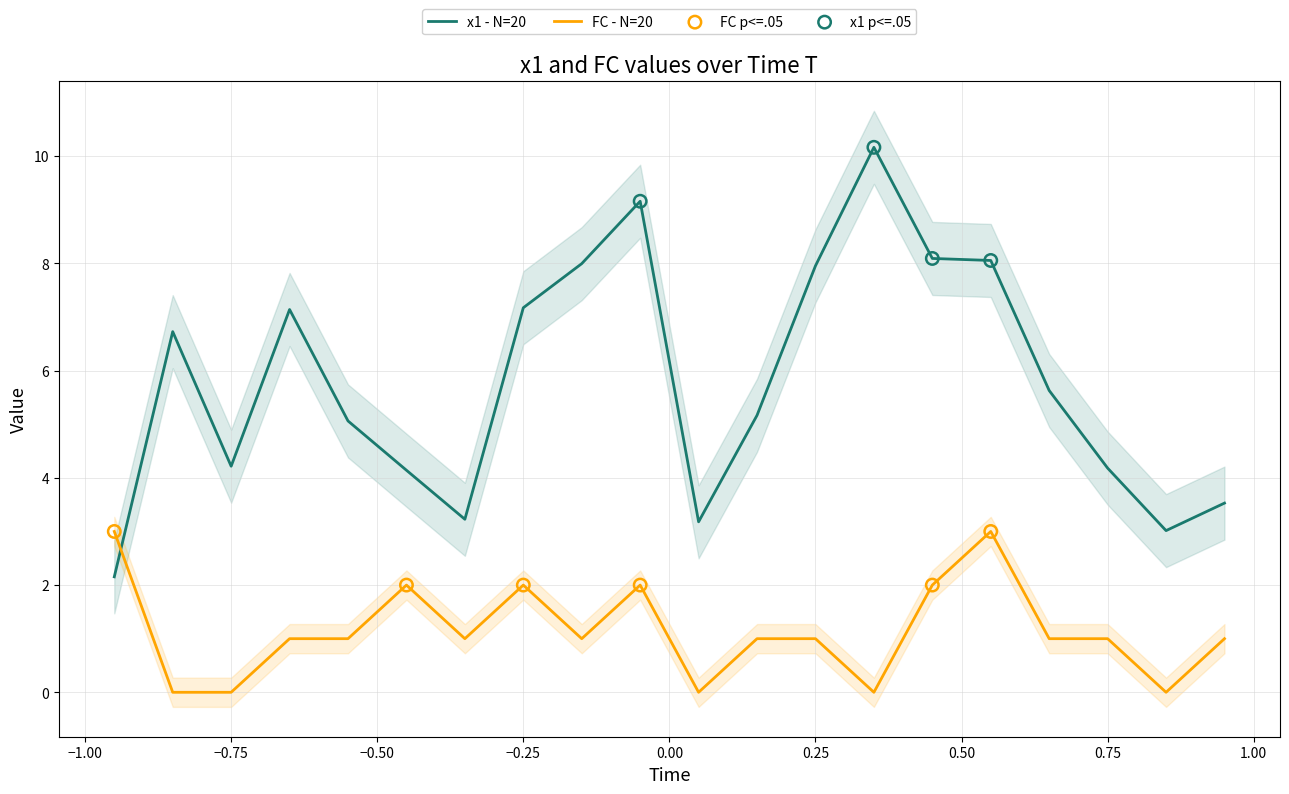

Which series reaches the maximum Y coordinate?

x1